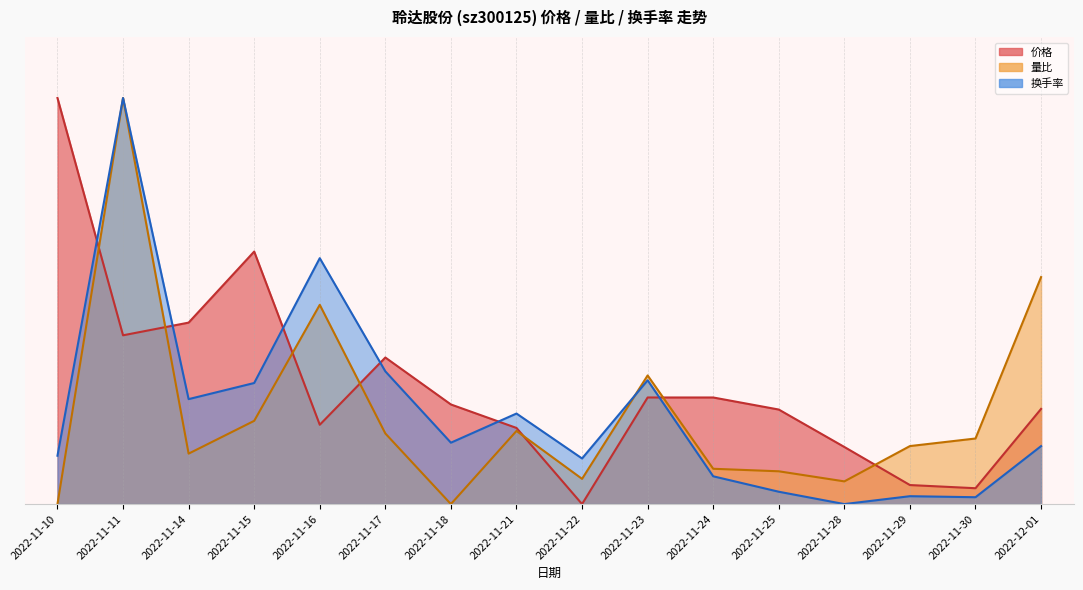

Between 2022-11-17 and 2022-11-10, which is larger?

2022-11-10